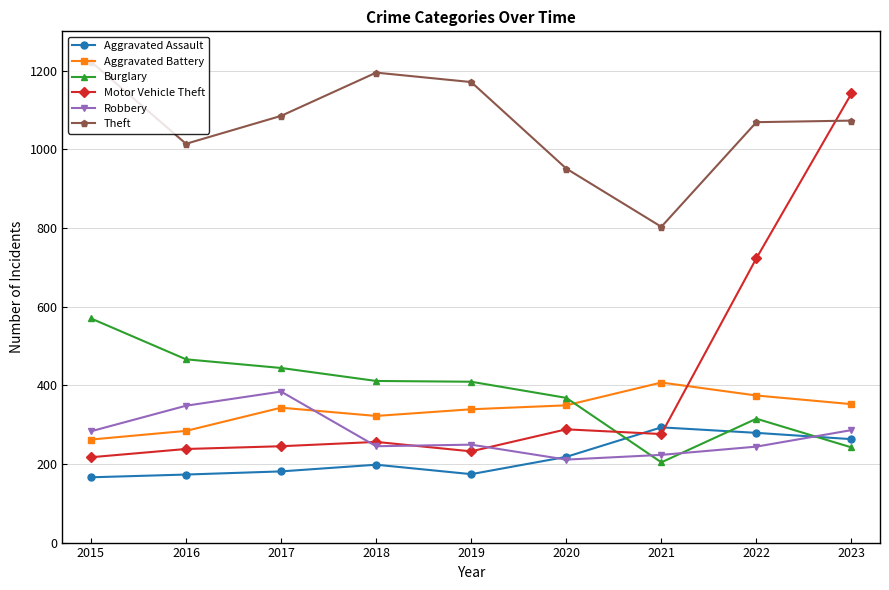

True or false: Aggravated Battery has more than 1 points higher than both neighbors.

True